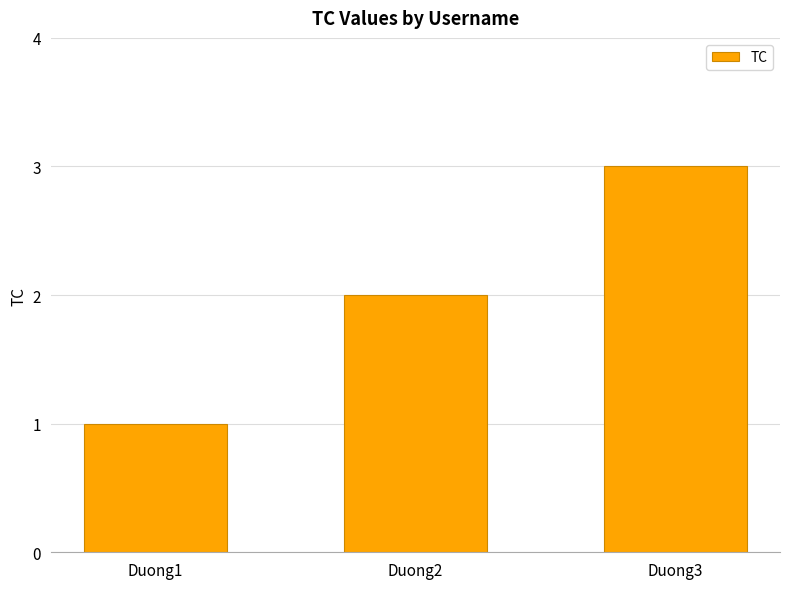

List the labels in order of value, smallest first.

Duong1, Duong2, Duong3